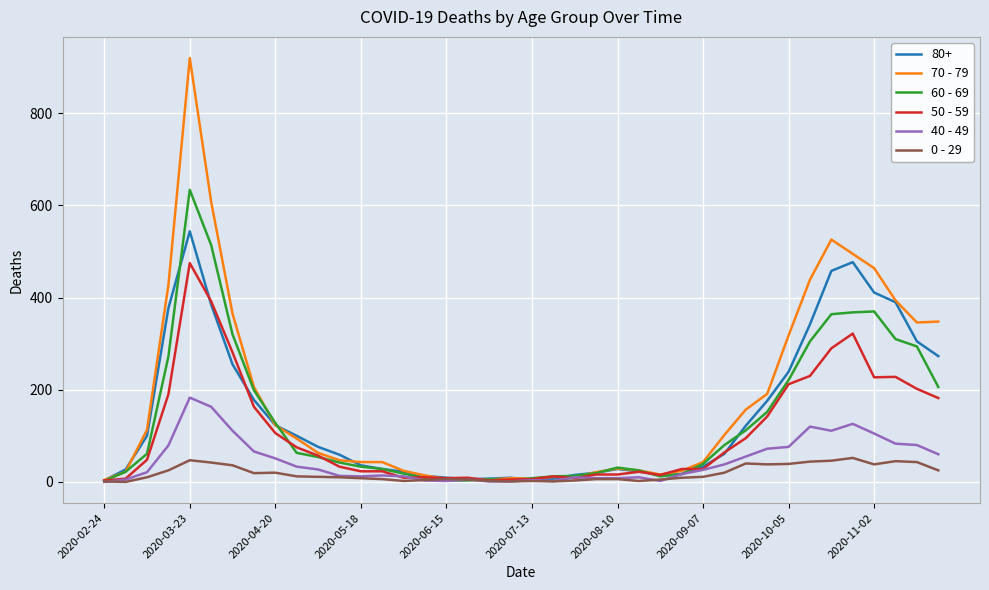

Which series has the largest range (max minus min)?

70 - 79